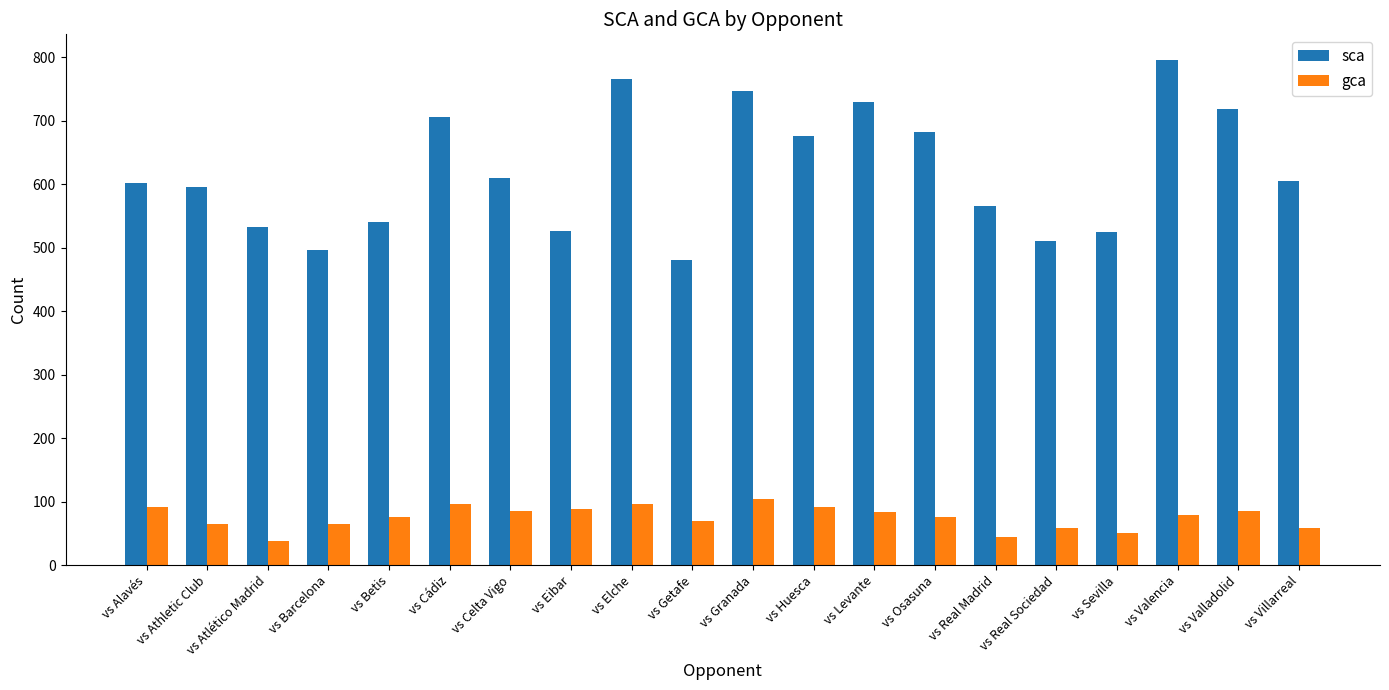

How many groups of bars are there?

20